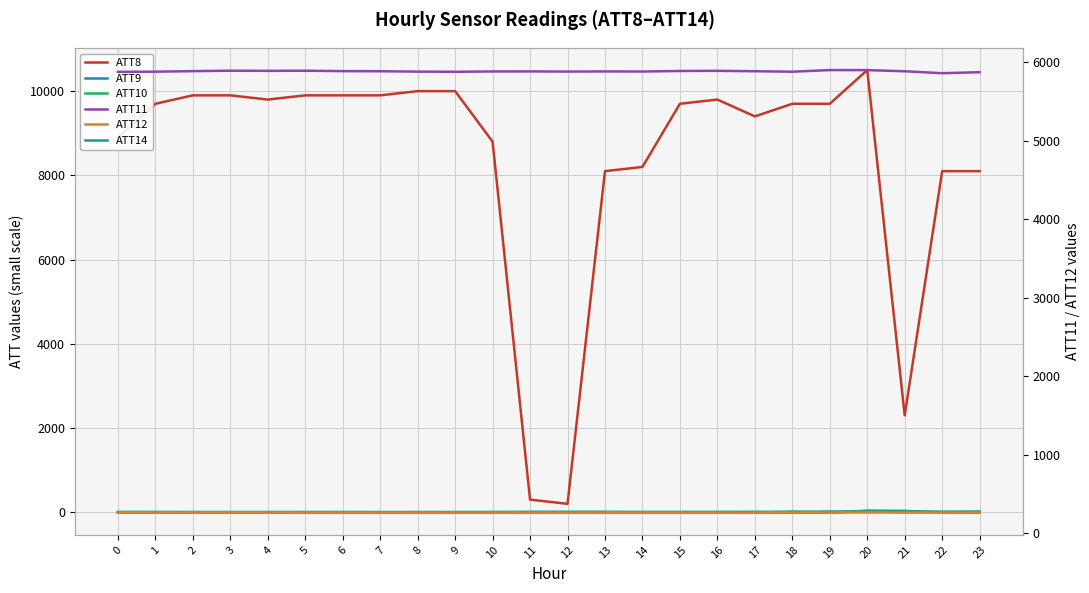

Which series ends up on top after the final intersection of ATT10 and ATT14?

ATT14